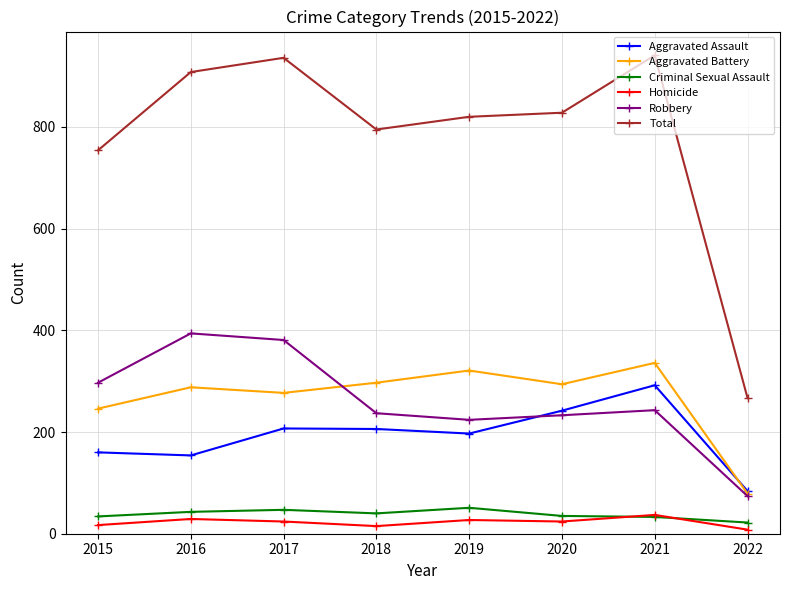

True or false: Homicide and Aggravated Assault cross at least once.

False